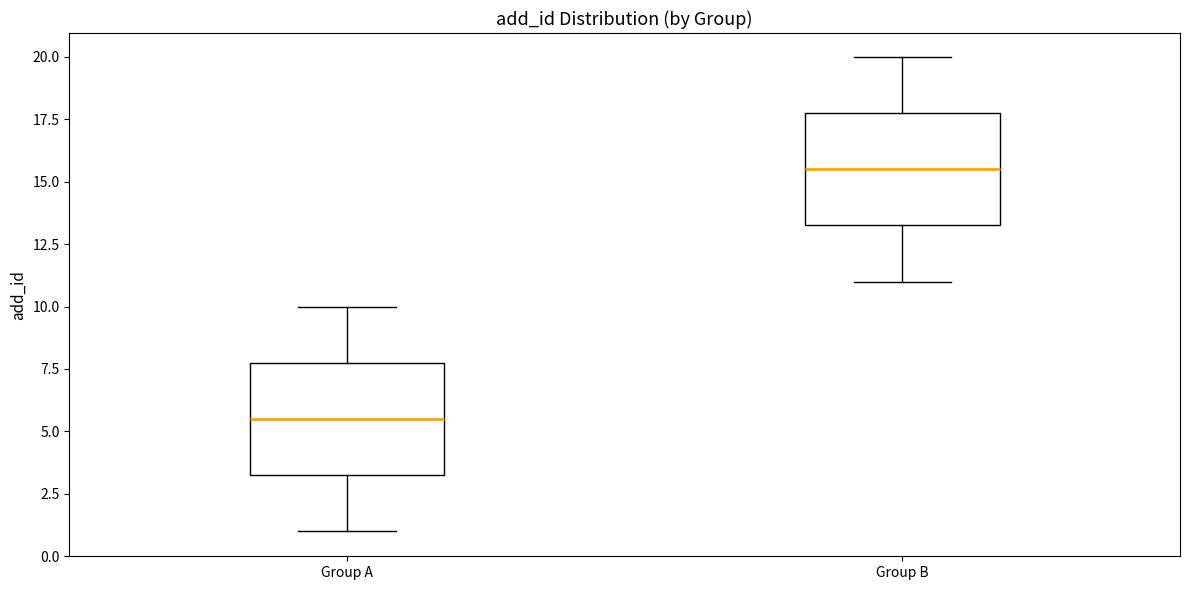

Where does the upper whisker of the box for Group B end on the y-axis? The values are not printed on the chart, so give them approximately, as read against the axis.

20.0